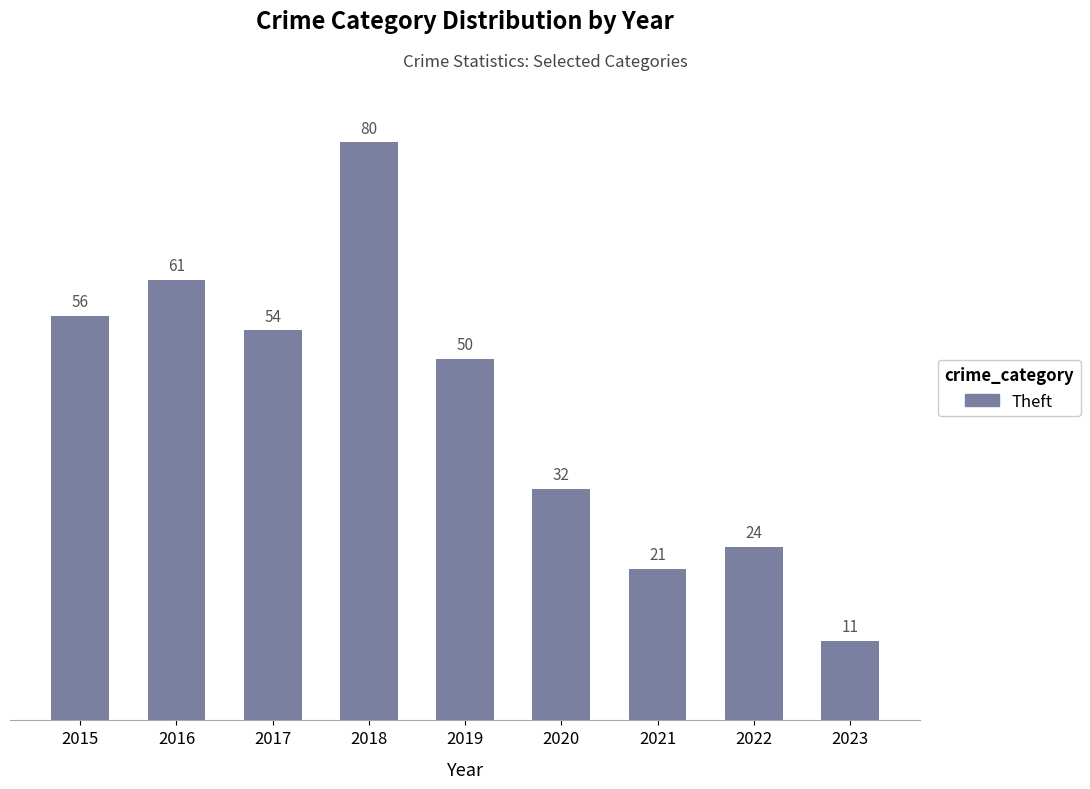

What is the change in value from 2016 to 2018?

+19